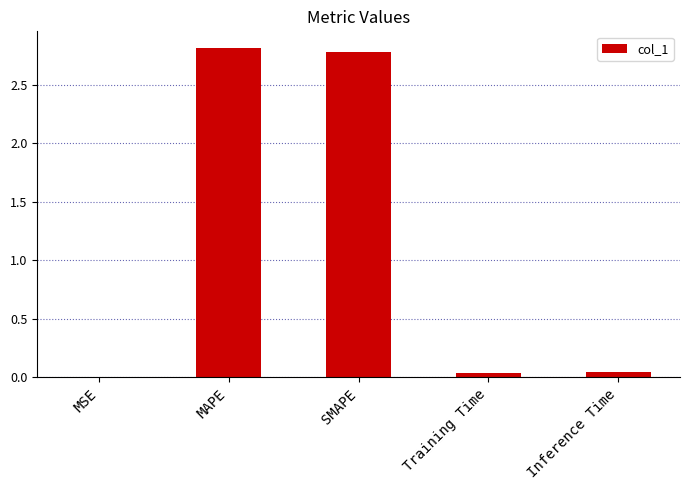

What is the sum of all values?

5.7